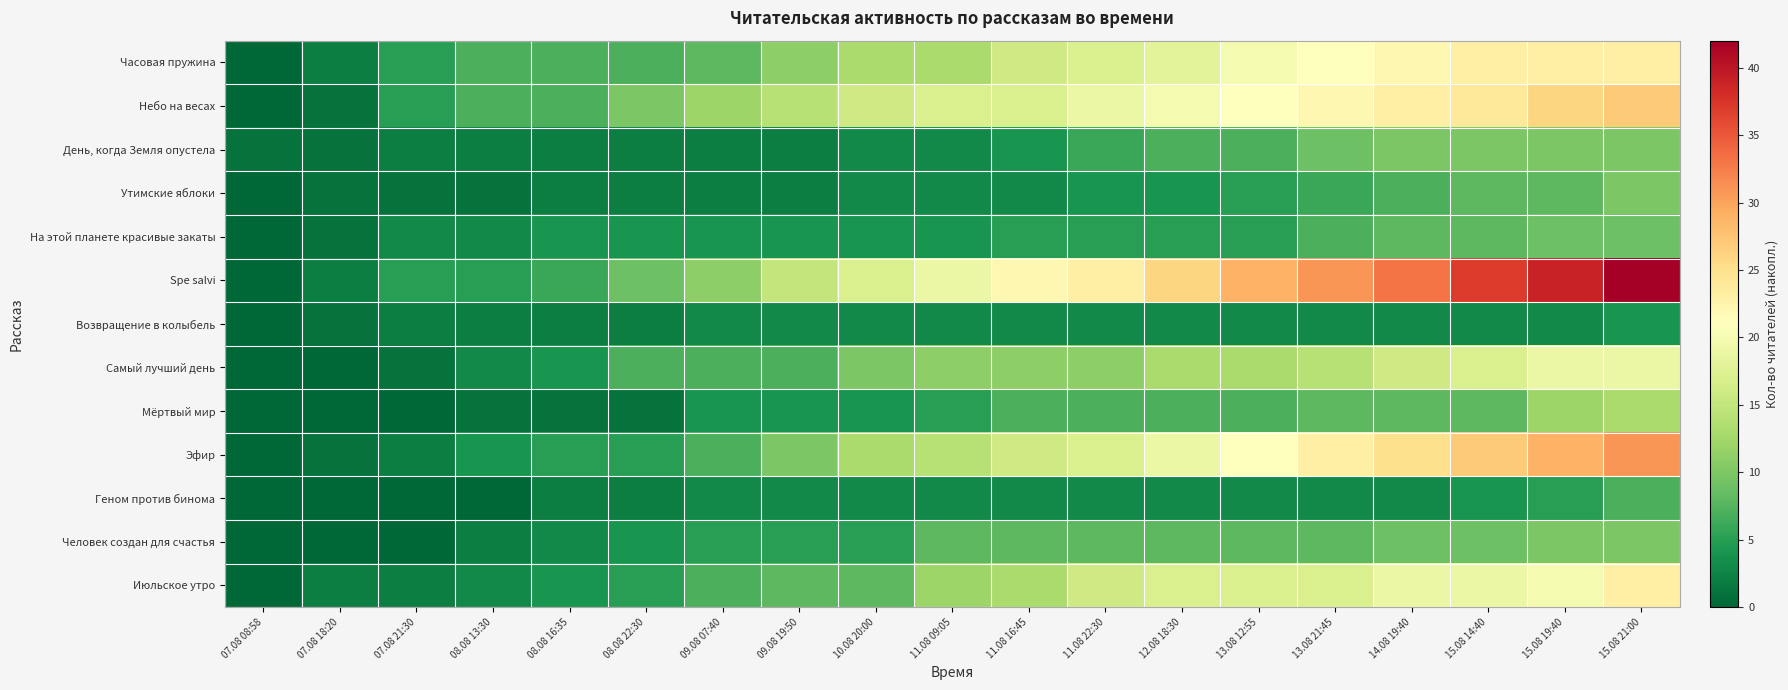

How many data points does each series have?

19